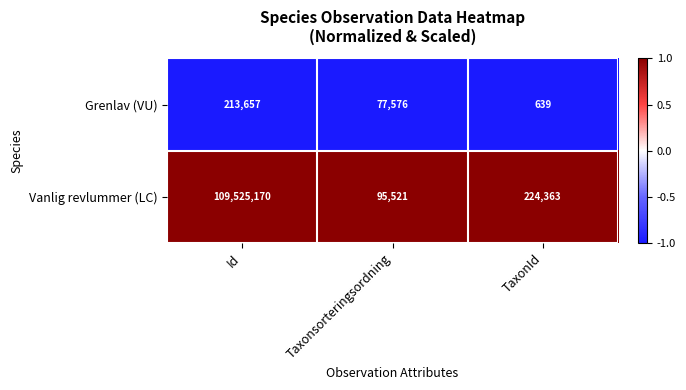

What is the spread (max minus min) of values at Taxonsorteringsordning?

17945